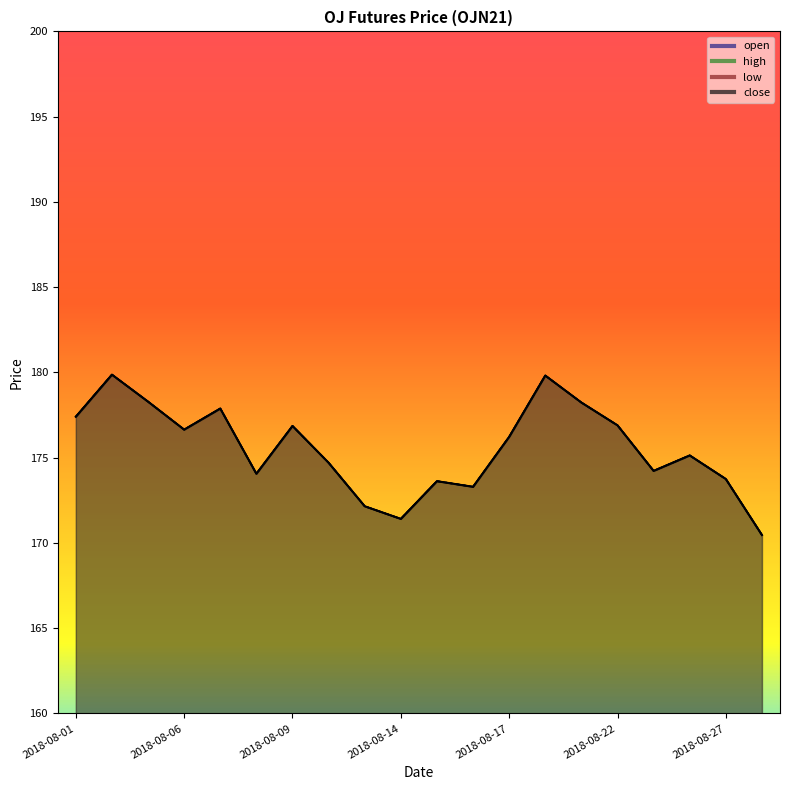

Is the value of low at 2018-08-13 greater than the value of high at 2018-08-08?

No